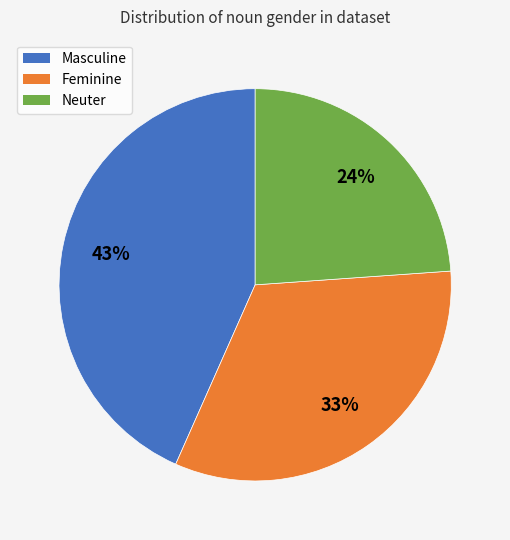

To the nearest percent, what is the difference between the largest and smallest slice percentages?

19%